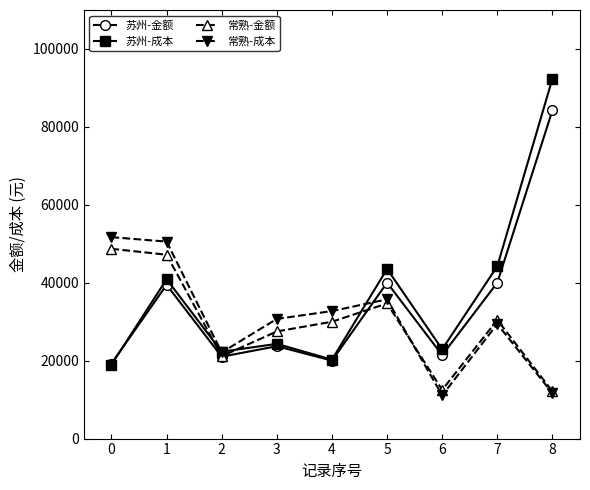

At which category does 苏州-成本 reach its first local valley?

2